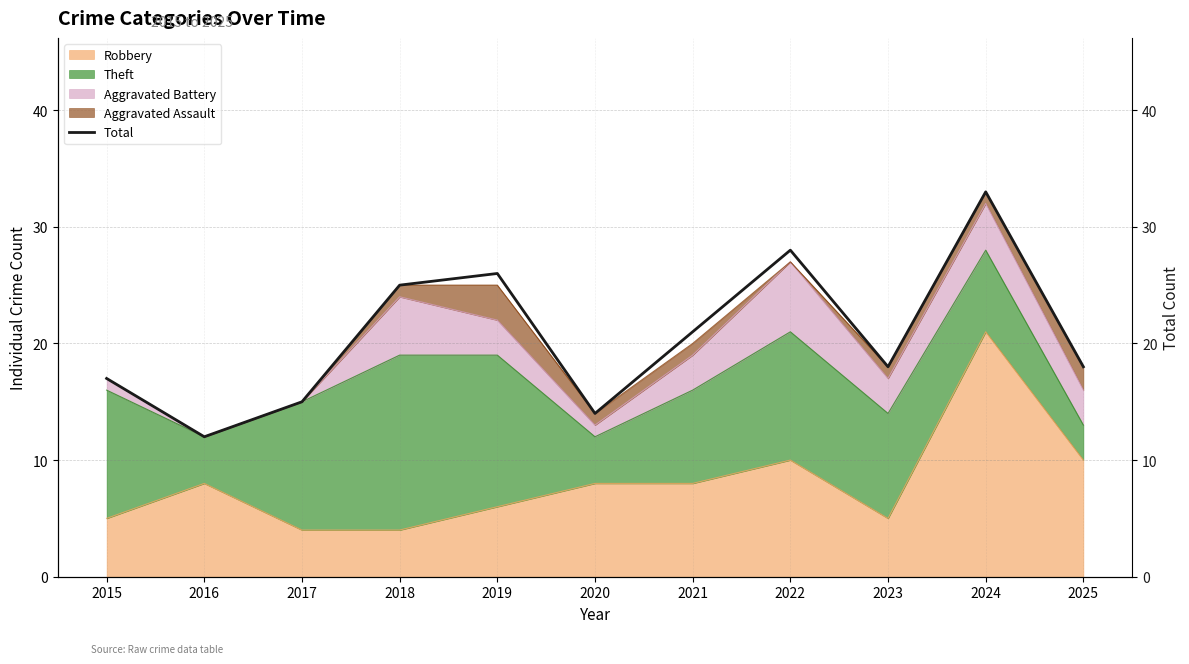

What is the value of the 2nd point from the left?

12